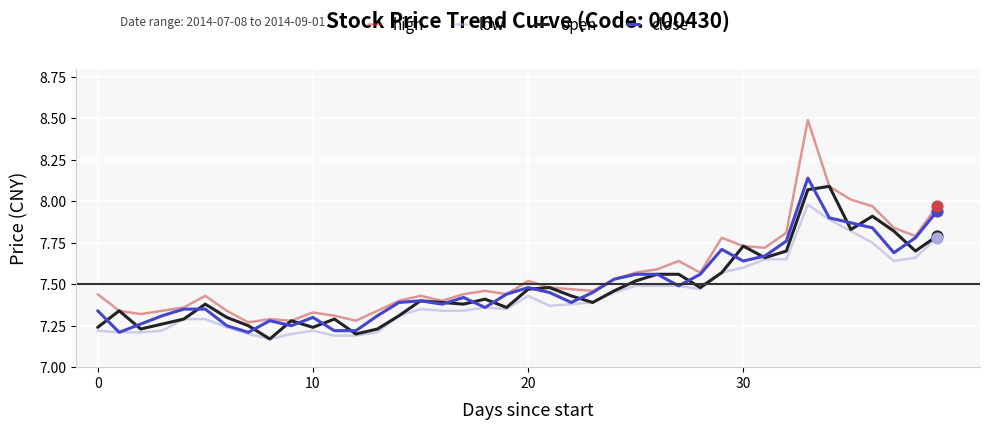

At how many categories does at least one series exceed 8?

3